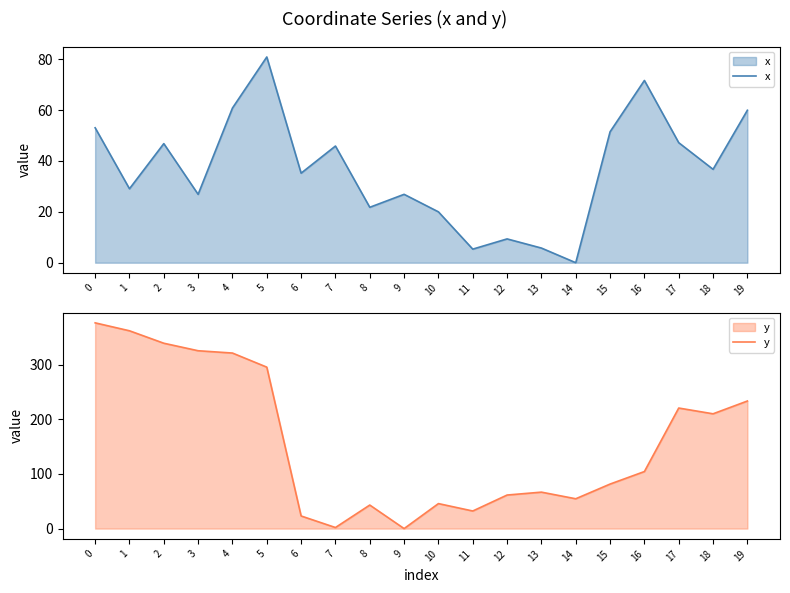

True or false: x has more than 1 points higher than both neighbors.

True